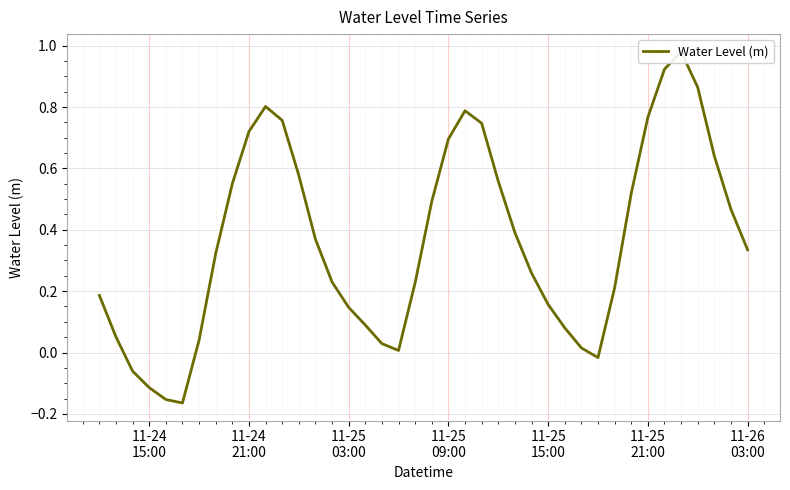

How many points are lower than both their immediate neighbors (excluding endpoints)?

3